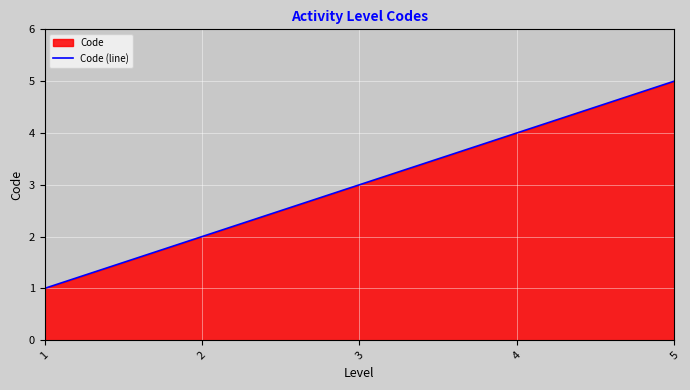

What is the value of the 5th point from the left?

5